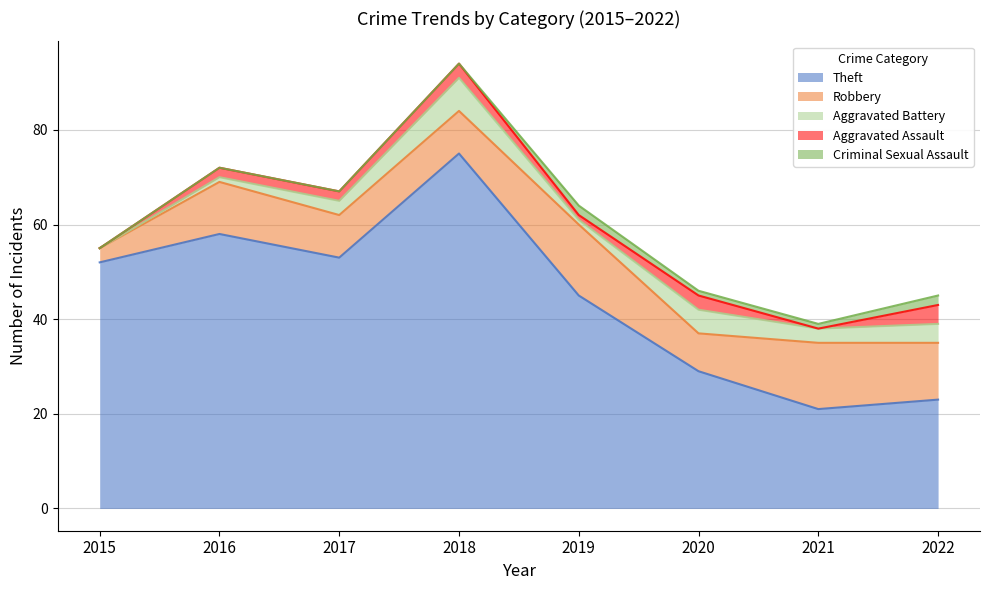

Count the number of data series in this chart.

5